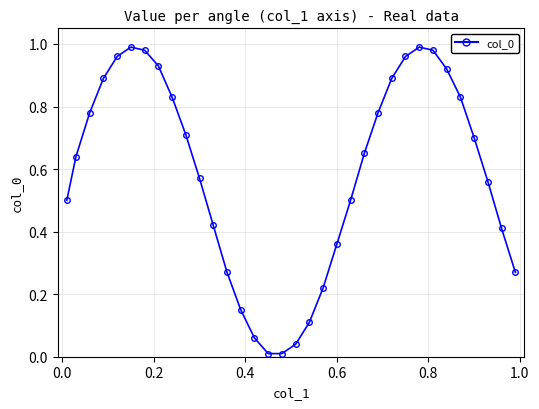

True or false: there are more than 0 points higher than both neighbors.

True